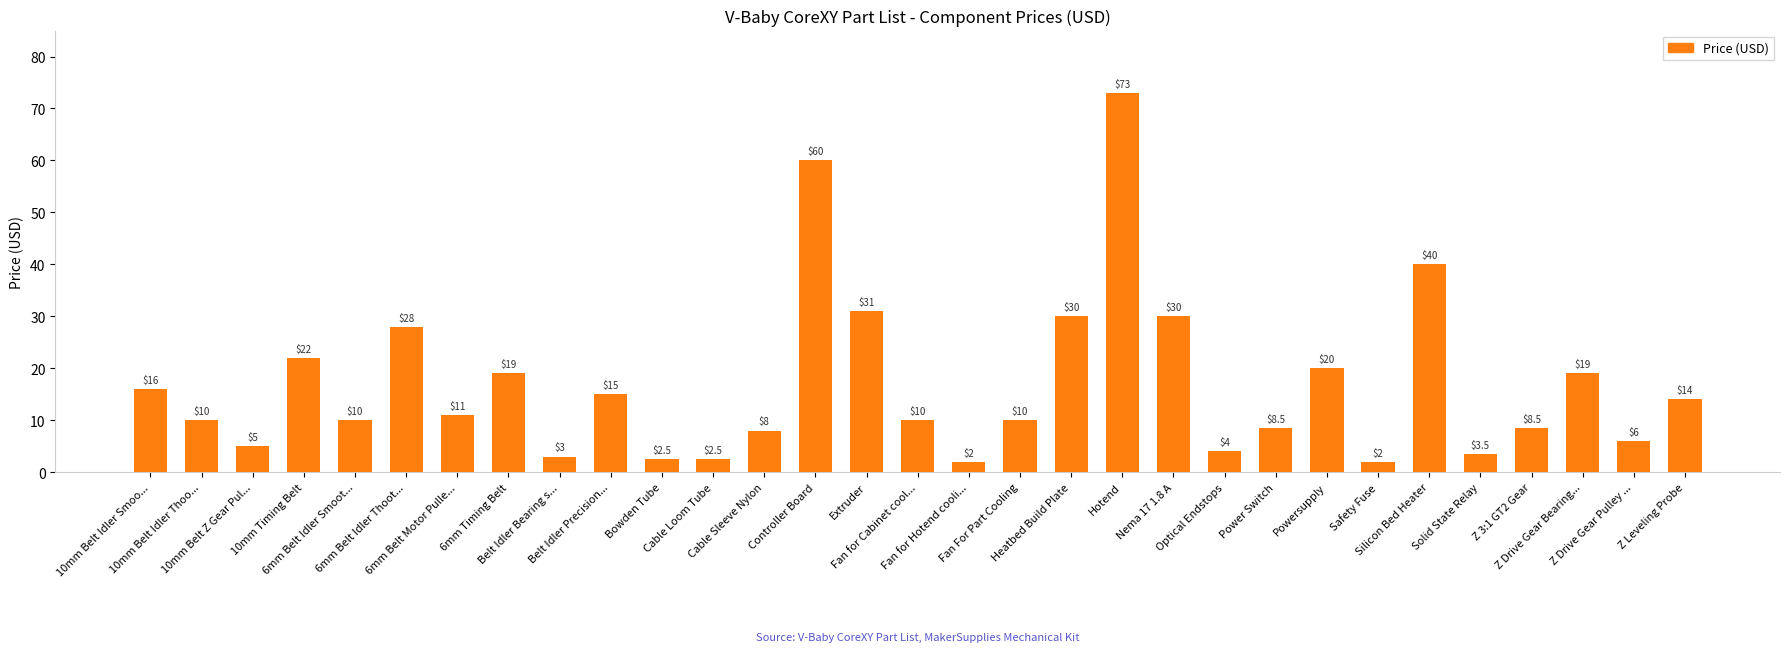

Reading left to right, transcribe all the data shown in this chart.

10mm Belt Idler Smoo...=16.0	10mm Belt Idler Thoo...=10.0	10mm Belt Z Gear Pul...=5.0	10mm Timing Belt=22.0	6mm Belt Idler Smoot...=10.0	6mm Belt Idler Thoot...=28.0	6mm Belt Motor Pulle...=11.0	6mm Timing Belt=19.0	Belt Idler Bearing s...=3.0	Belt Idler Precision...=15.0	Bowden Tube=2.5	Cable Loom Tube=2.5	Cable Sleeve Nylon=8.0	Controller Board=60.0	Extruder=31.0	Fan for Cabinet cool...=10.0	Fan for Hotend cooli...=2.0	Fan For Part Cooling=10.0	Heatbed Build Plate=30.0	Hotend=73.0	Nema 17 1.8 A=30.0	Optical Endstops=4.0	Power Switch=8.5	Powersupply=20.0	Safety Fuse=2.0	Silicon Bed Heater=40.0	Solid State Relay=3.5	Z 3:1 GT2 Gear=8.5	Z Drive Gear Bearing...=19.0	Z Drive Gear Pulley ...=6.0	Z Leveling Probe=14.0